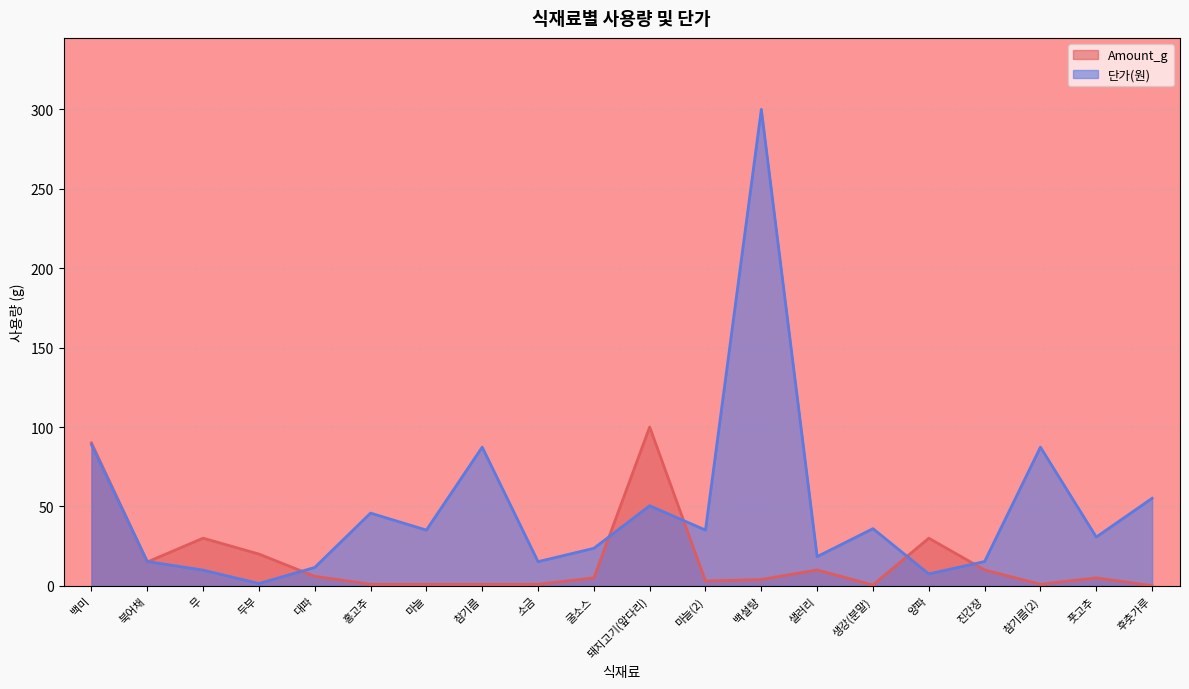

Which series has the largest range (max minus min)?

단가(원)